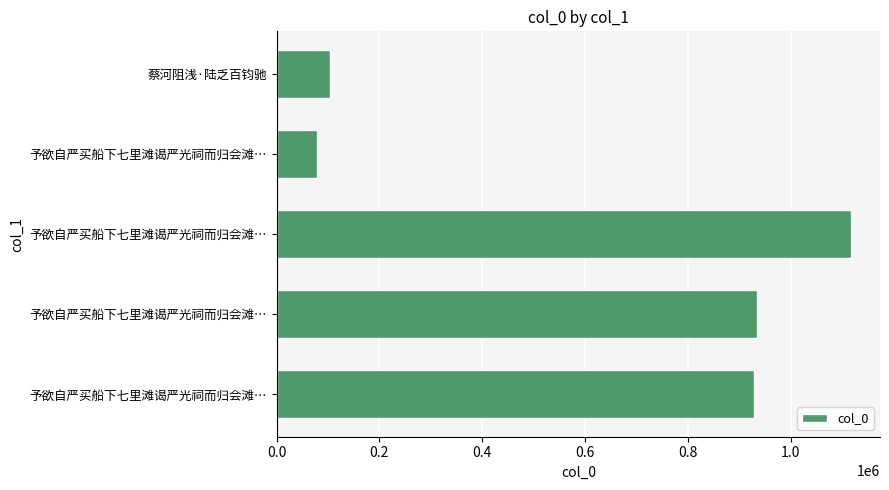

How many values are below 928386?

2